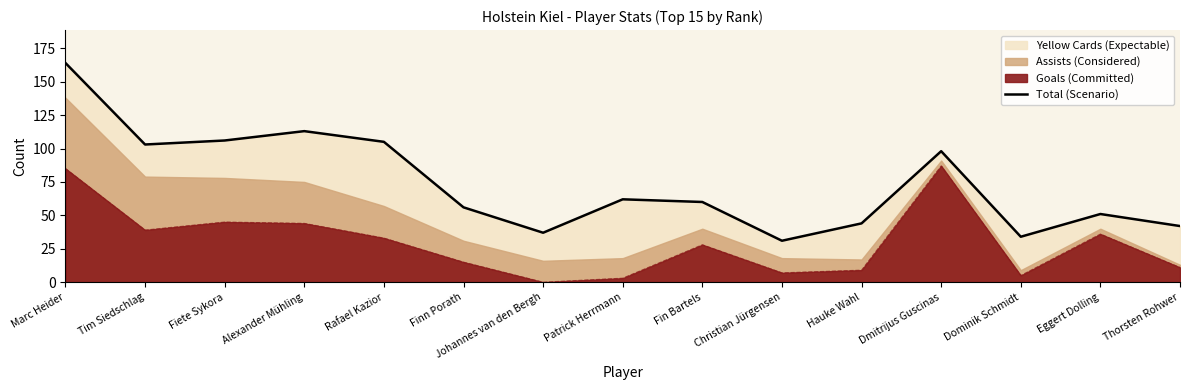

Is it true that the value at Tim Siedschlag is 31?

False